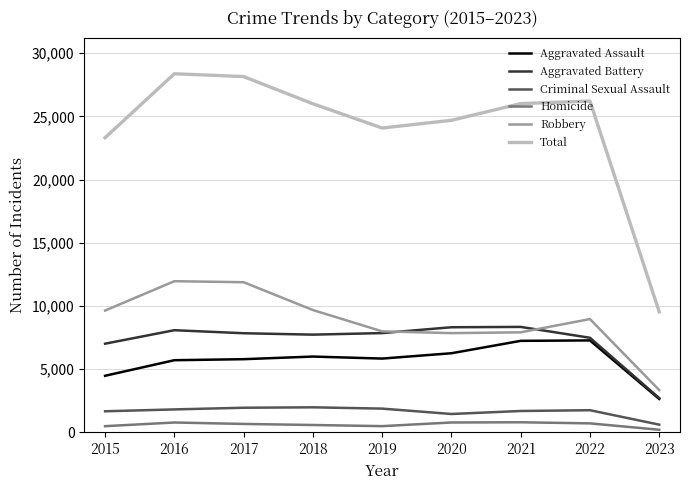

True or false: Robbery and Criminal Sexual Assault cross at least once.

False